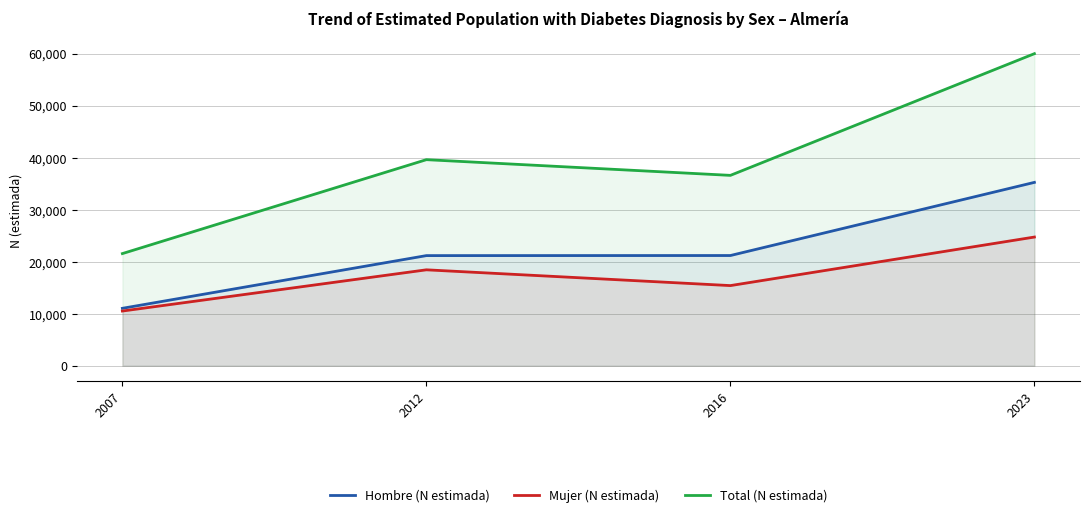

Which label corresponds to the smallest value in the chart?

2007